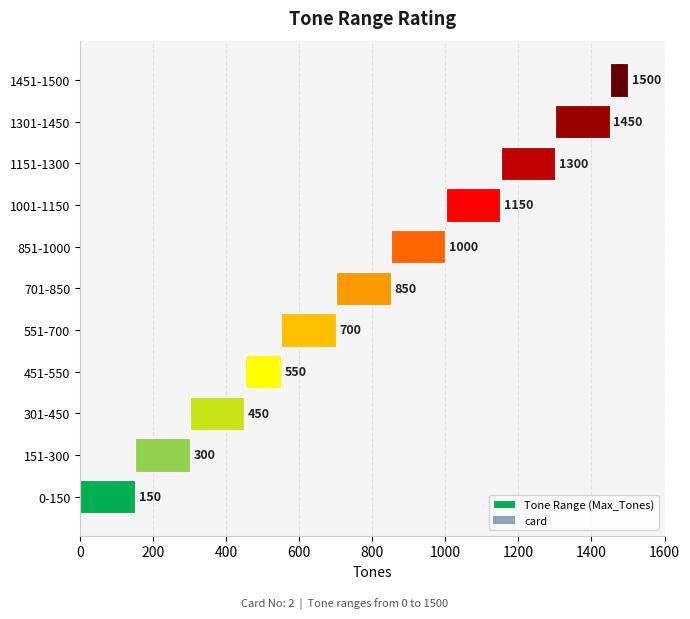

What position from the left is 600?

4